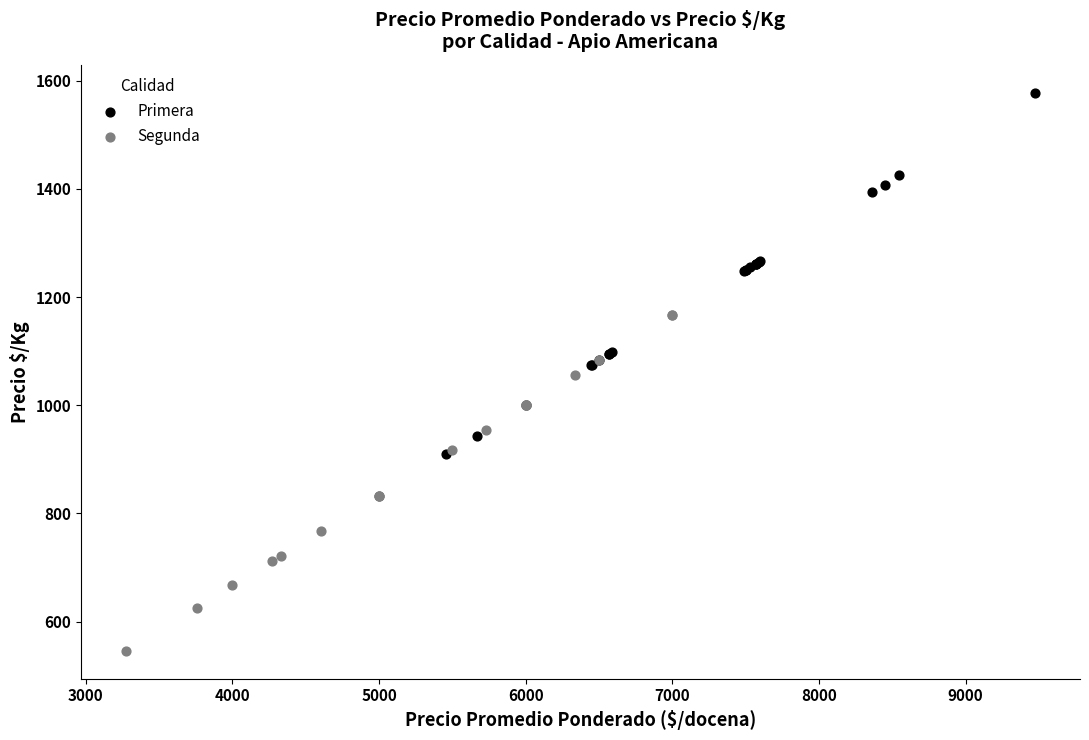

Which series contains the lowest Y value?

Segunda